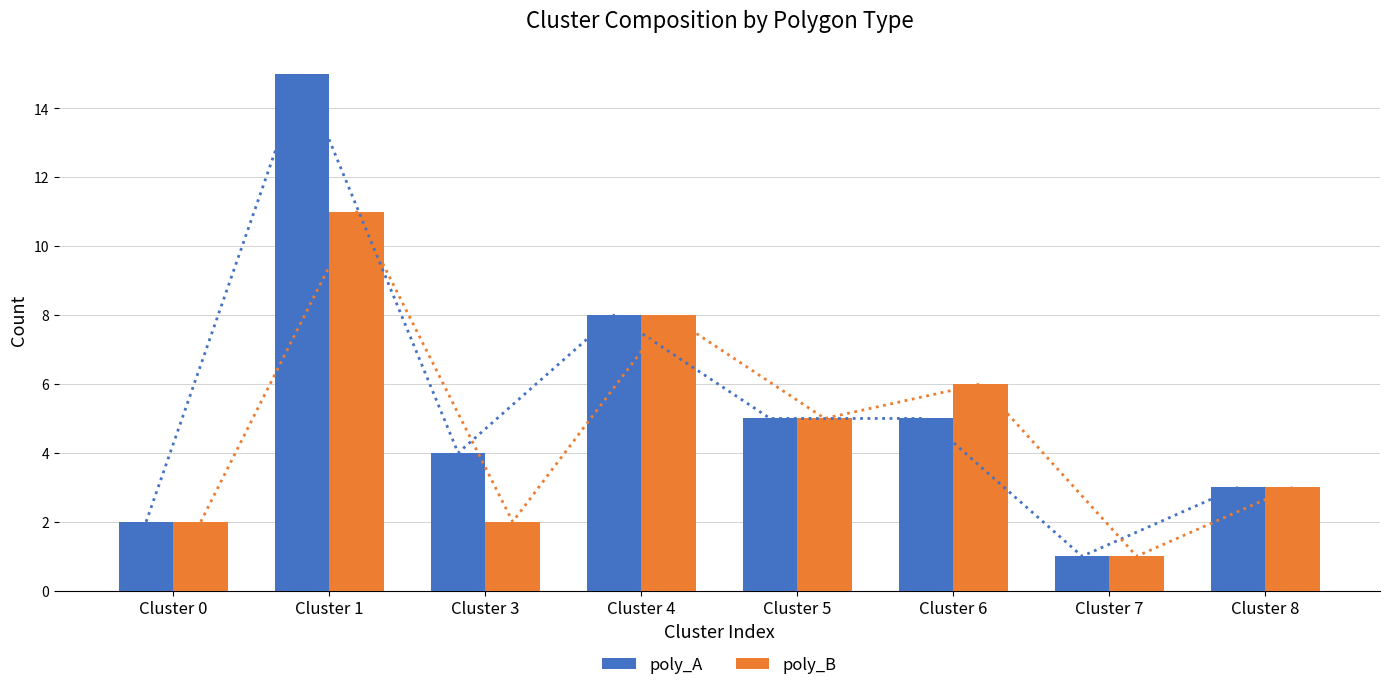

What is the average value of the poly_B series?

5